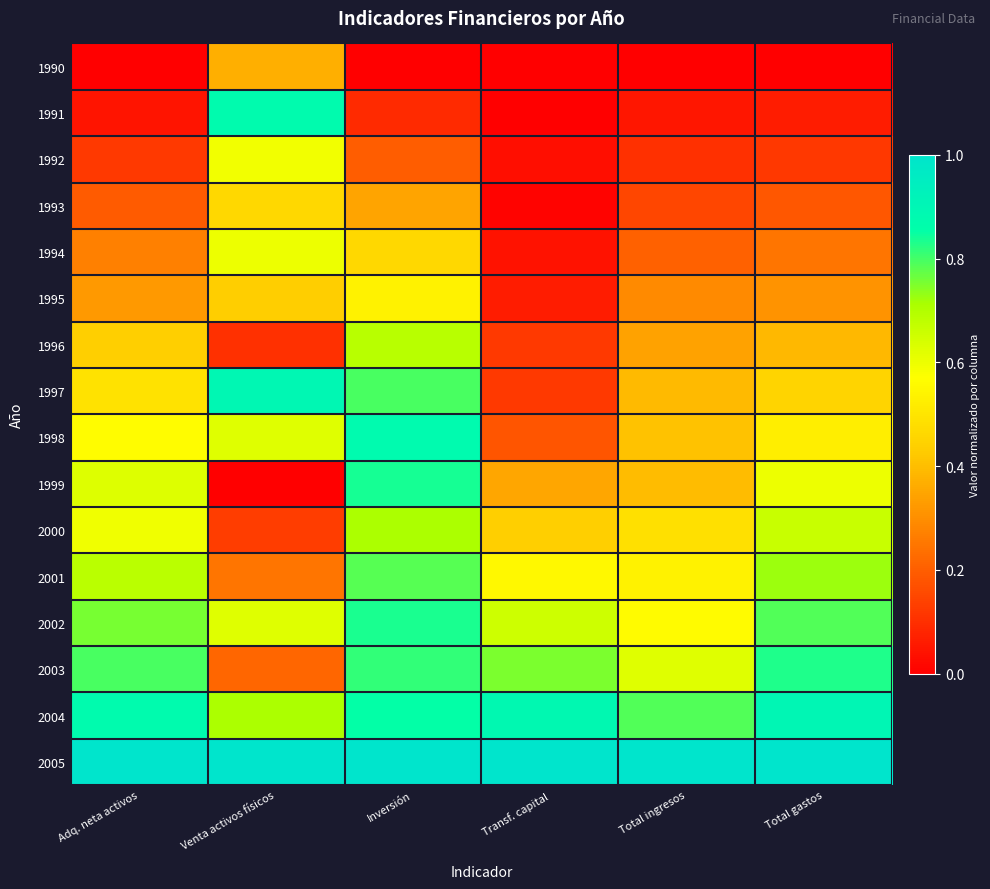

Between Venta activos físicos and Transf. capital, which is larger?

Venta activos físicos